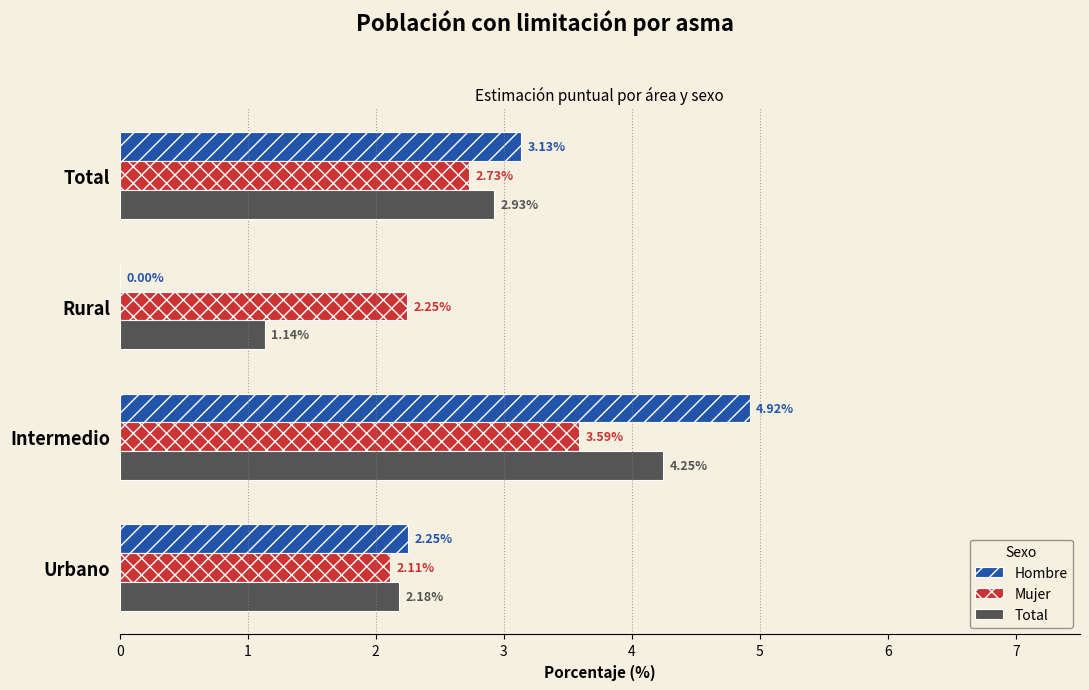

What is the sum of all Total values?

10.5